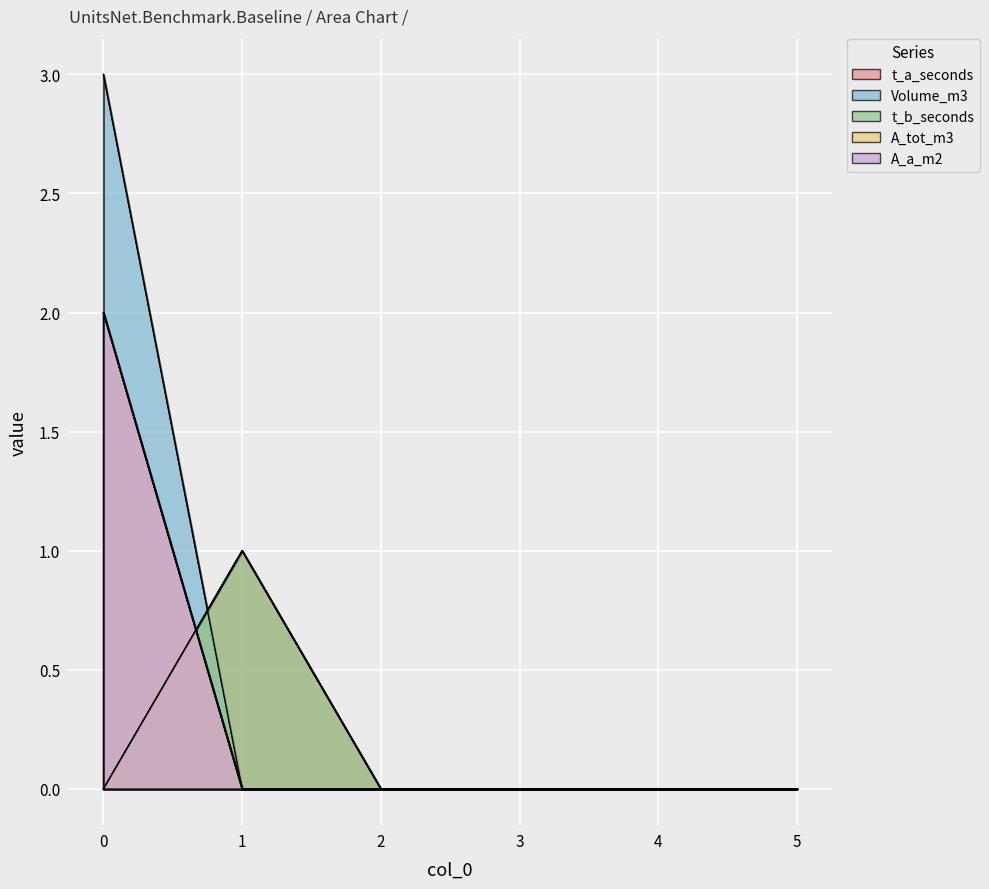

Does the chart display data point markers on the line(s)?

No